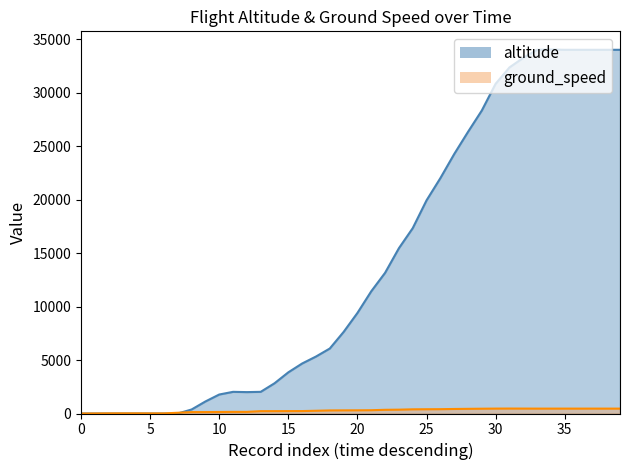

Rank the series by their average value, from lowest to highest.

ground_speed, altitude